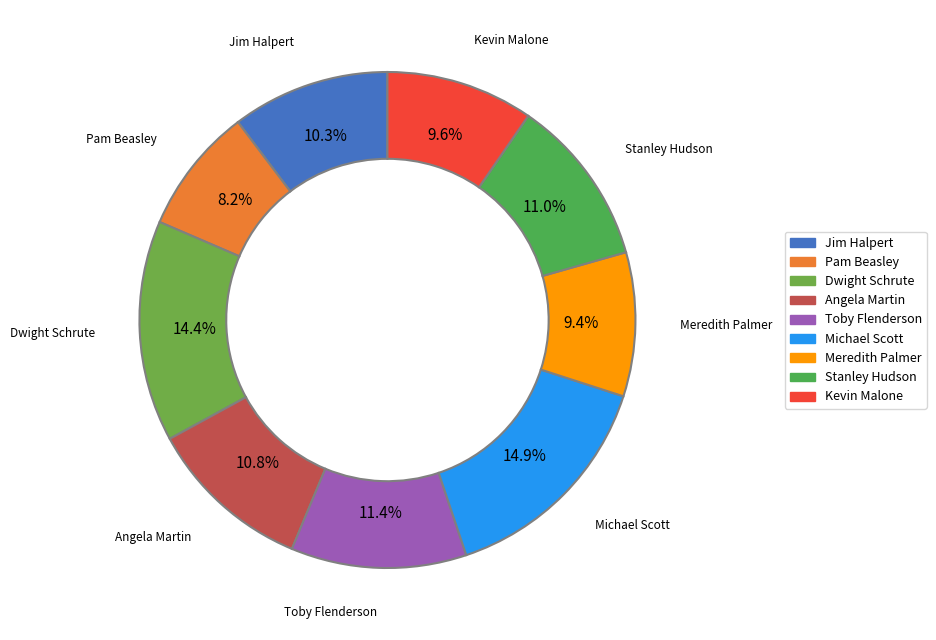

True or false: Meredith Palmer accounts for 1% of the total.

False